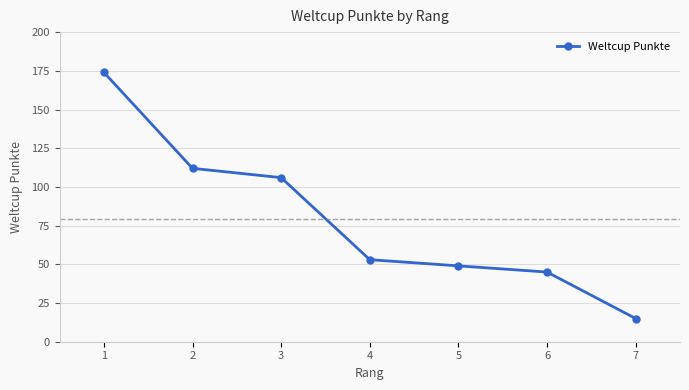

The value at 6 is 22. True or false?

False